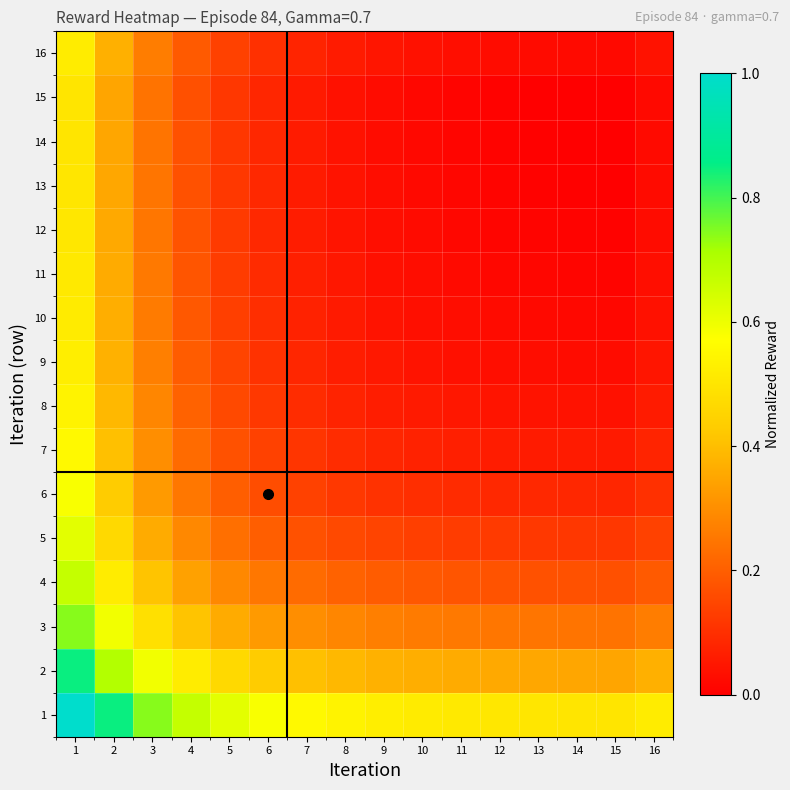

At 14, list the series in order from largest to smallest.

1, 2, 3, 4, 5, 6, 7, 8, 9, 16, 10, 11, 12, 13, 14, 15